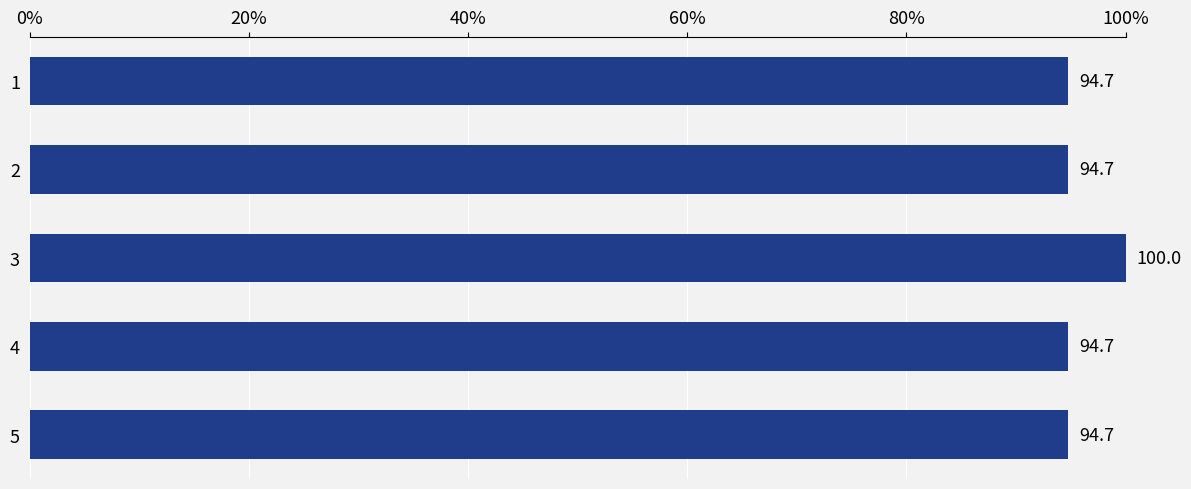

What is the minimum value shown in the chart?

94.7